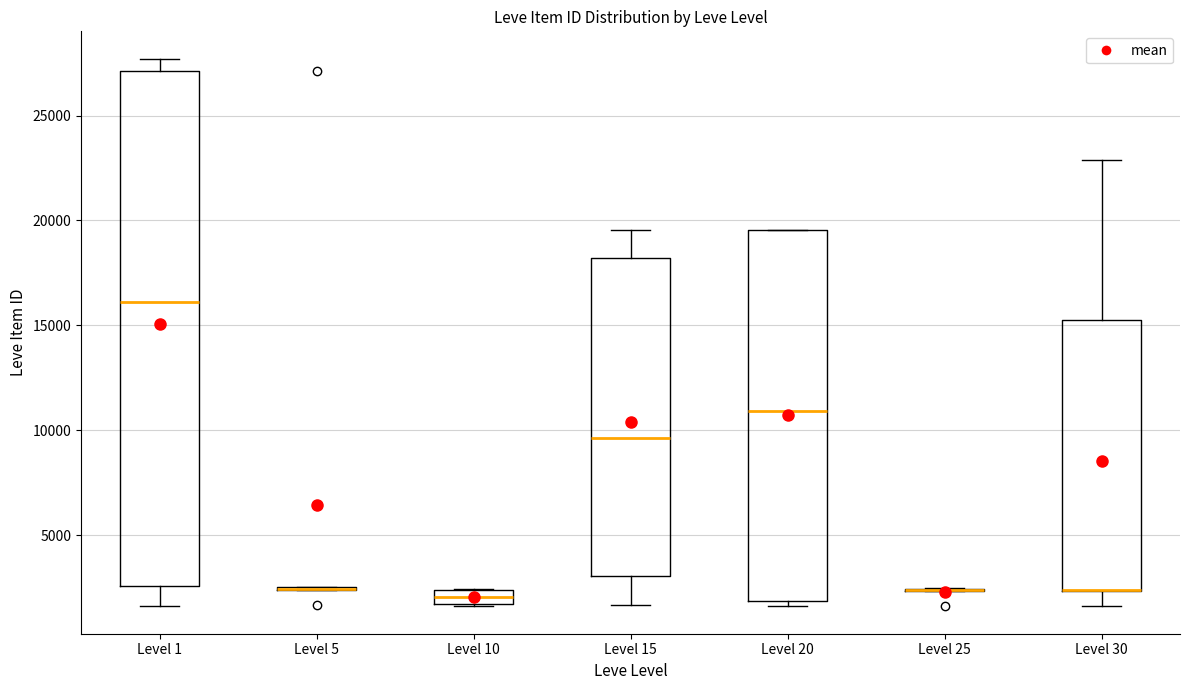

Comparing the boxes themselves (not the whiskers), which one is the tallest?

Level 1